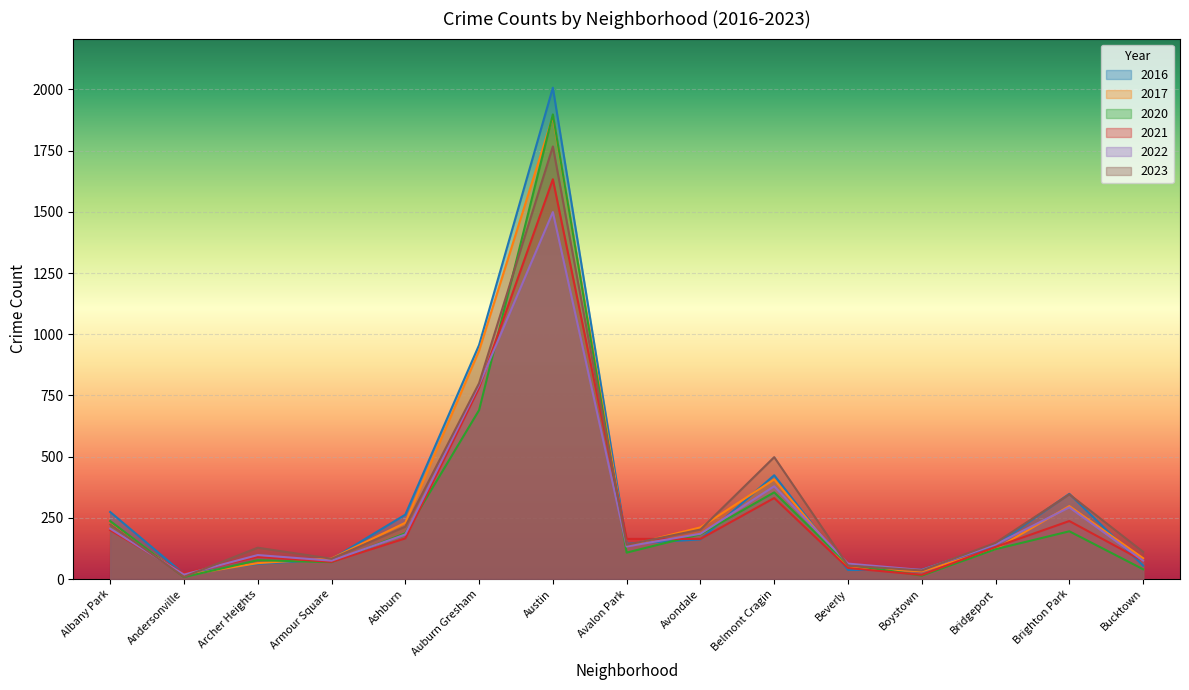

How many series are shown in this chart?

6